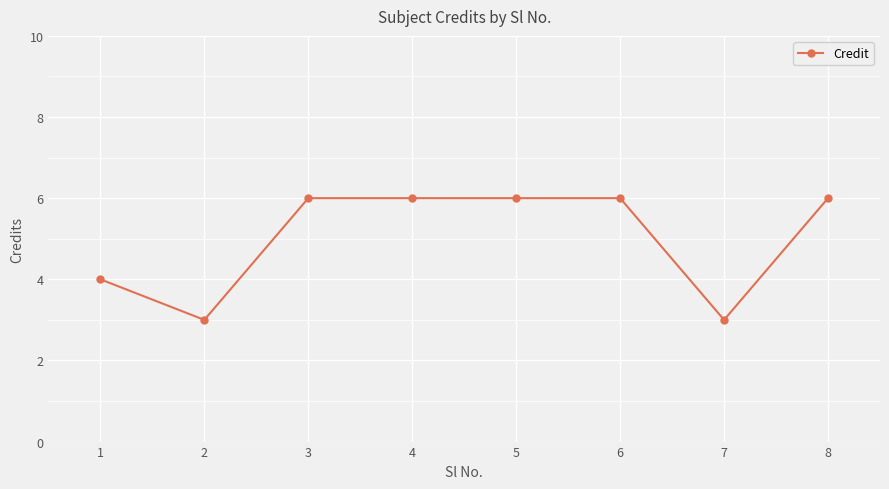

What is the change in value from 1 to 3?

+2